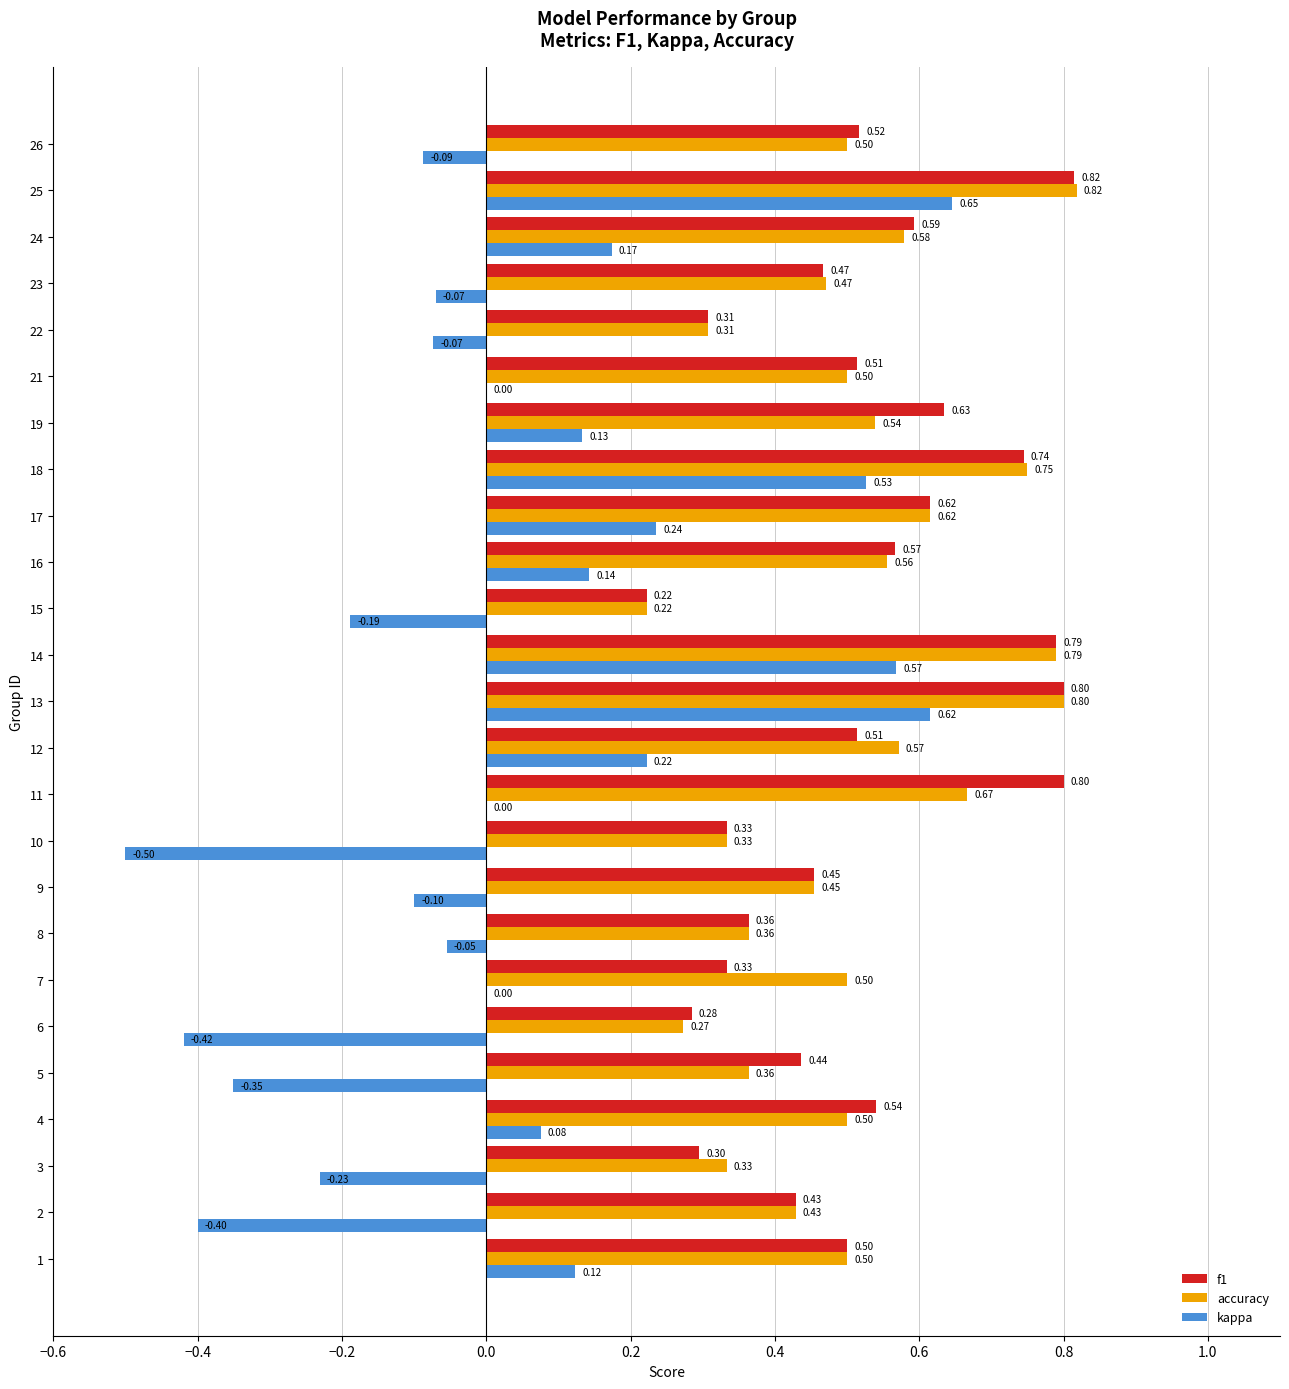

At which category is the sum across all series the highest?

25